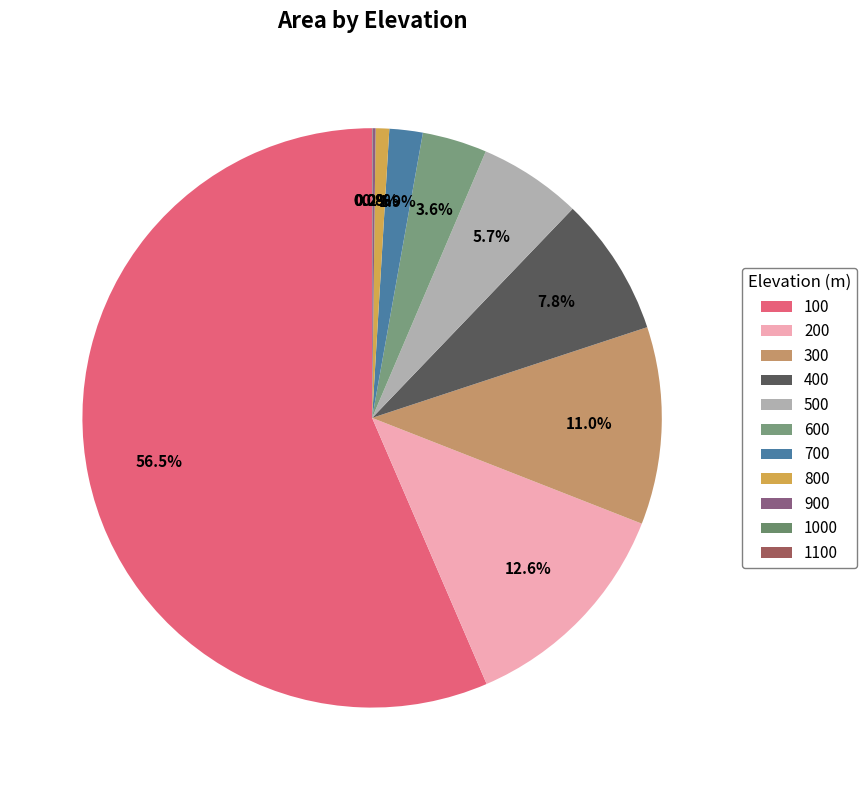

Do 100 and 600 together represent more than half of the pie?

Yes